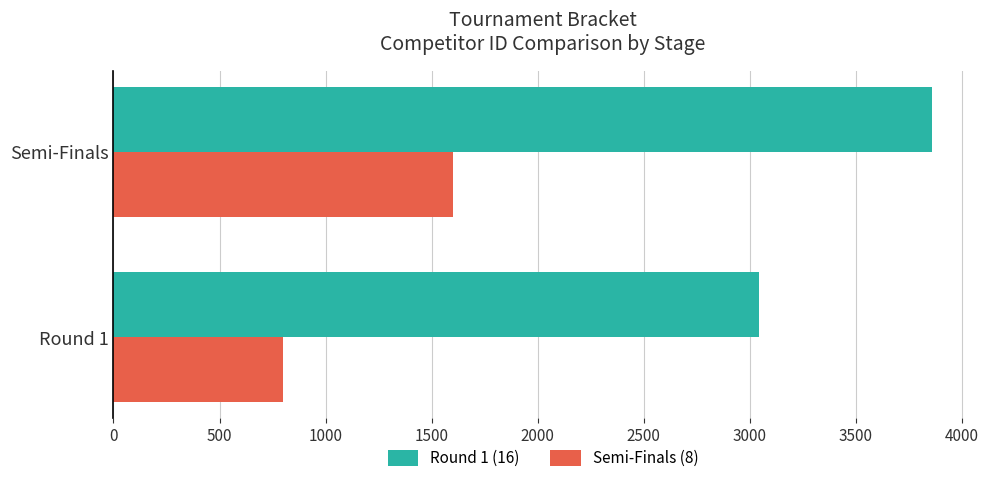

Rank the series by their average value, from lowest to highest.

Semi-Finals (8), Round 1 (16)